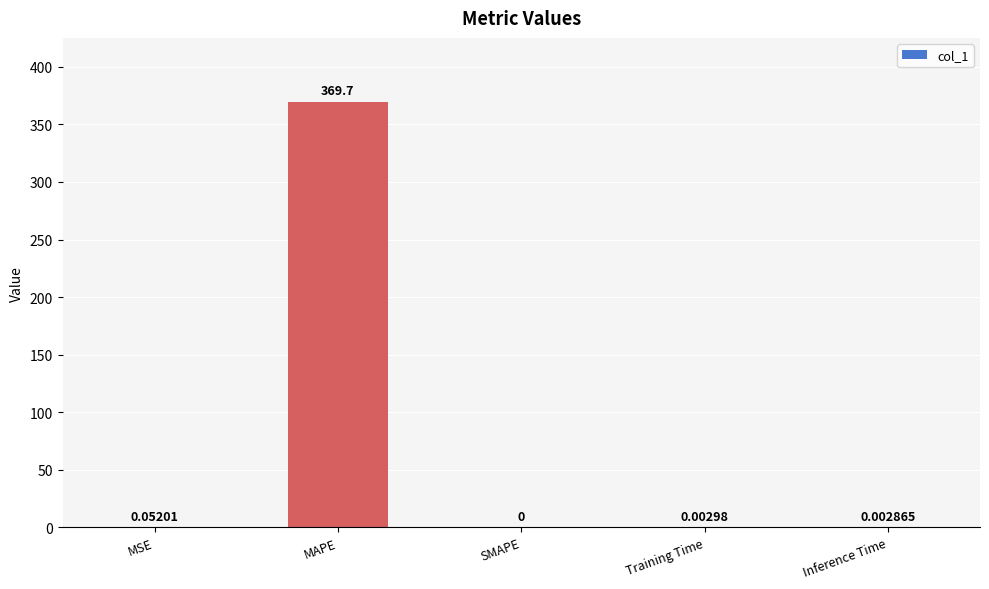

Which has a higher value, SMAPE or MAPE?

MAPE